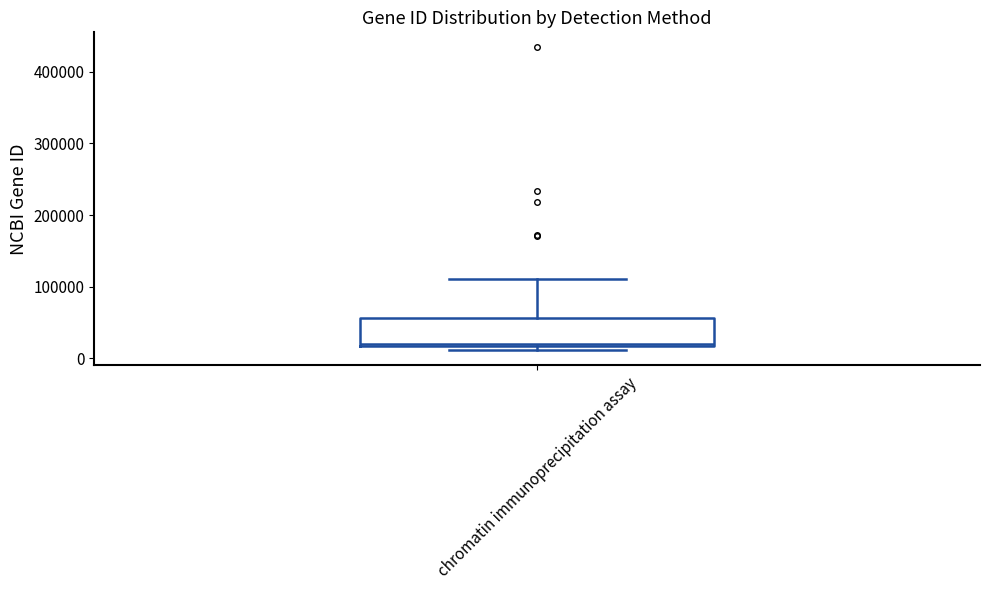

Where does the upper whisker of the box for chromatin immunoprecipitation assay end on the y-axis? The values are not printed on the chart, so give them approximately, as read against the axis.

110000